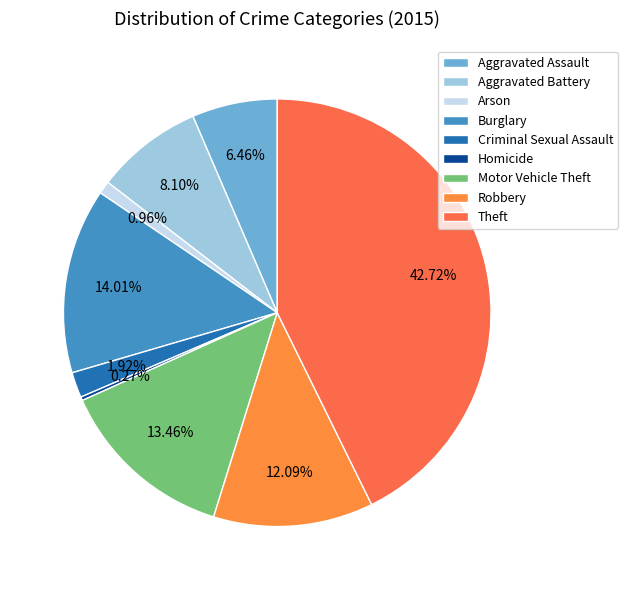

Does Motor Vehicle Theft represent more than half of the total?

No